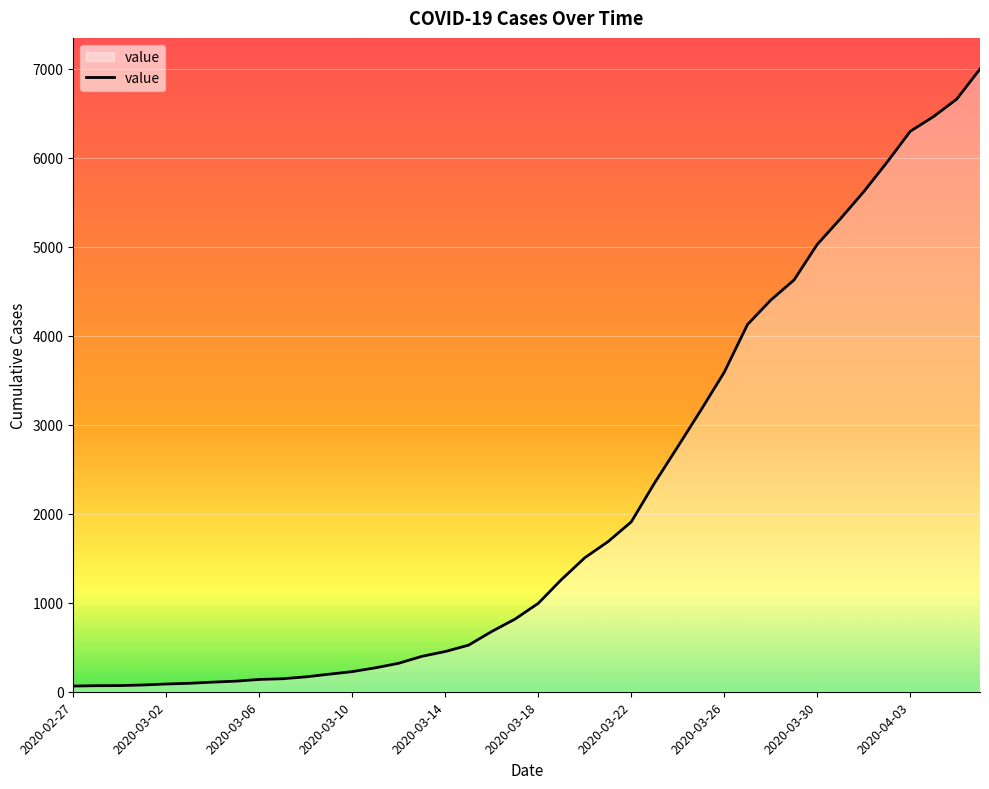

What is the difference between the maximum and minimum values?

6931